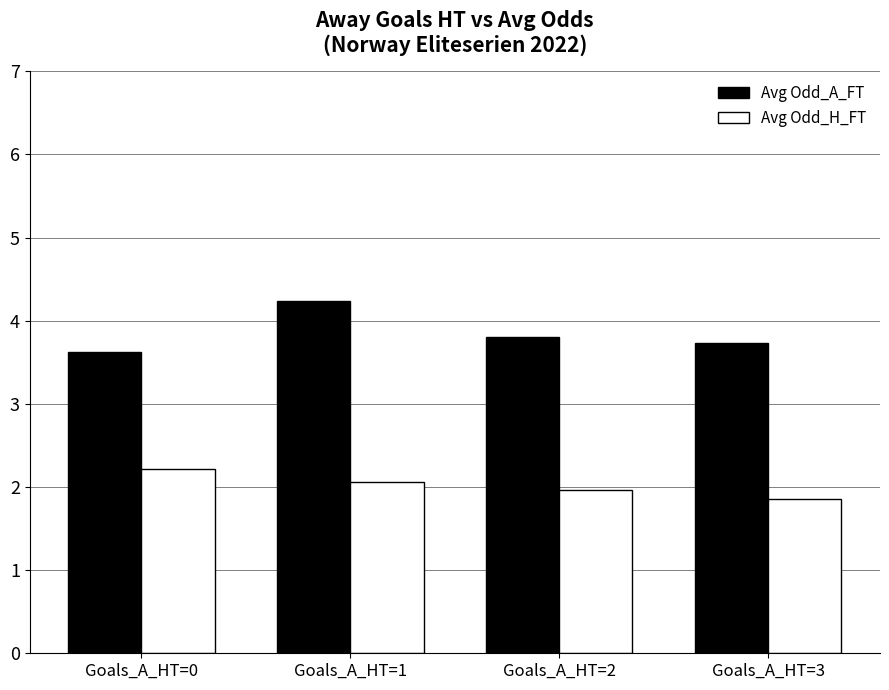

How many series are shown in this chart?

2